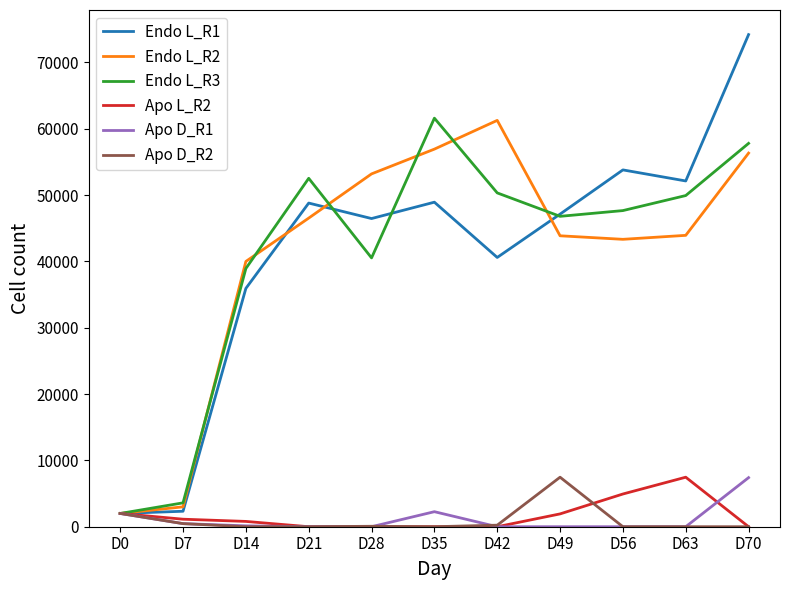

The value of Apo D_R2 at D14 is 4581.2. True or false?

False